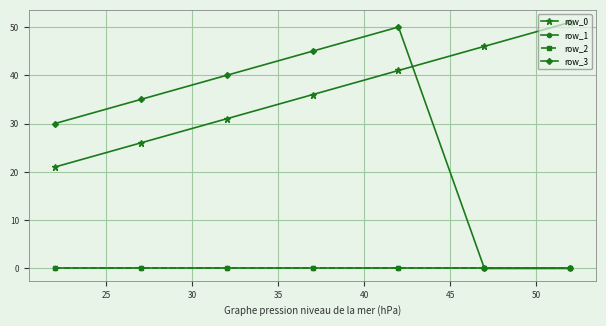

What is the difference between the maximum and minimum values in the row_0 series?

30